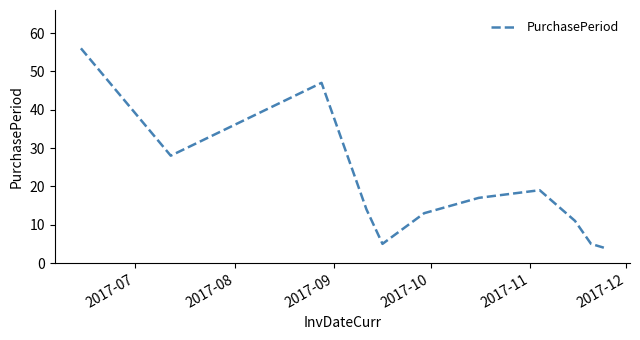

What is the greatest value displayed?

56